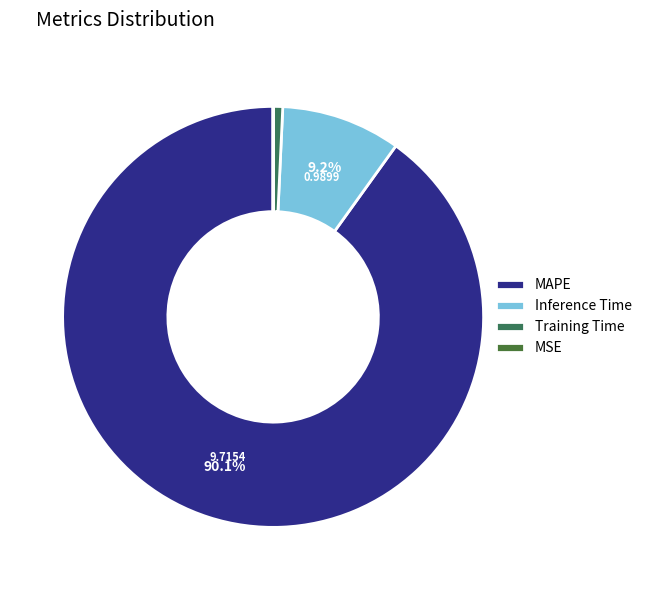

Which slice is the smallest?

MSE